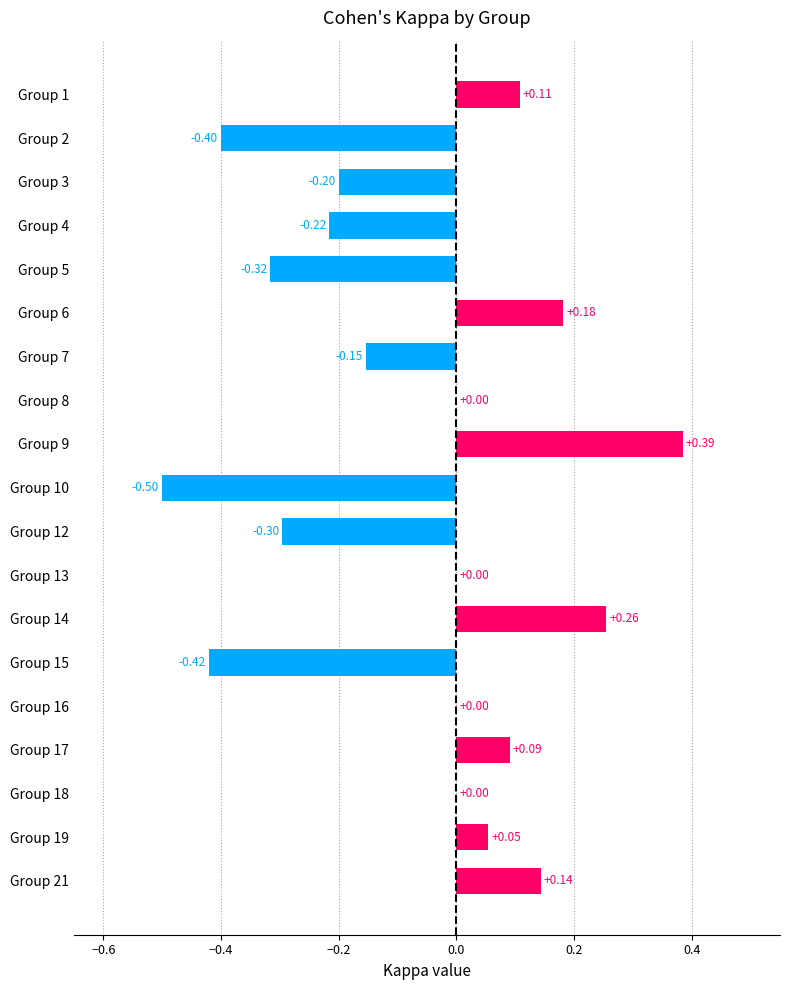

Which has a higher value, Group 16 or Group 1?

Group 1